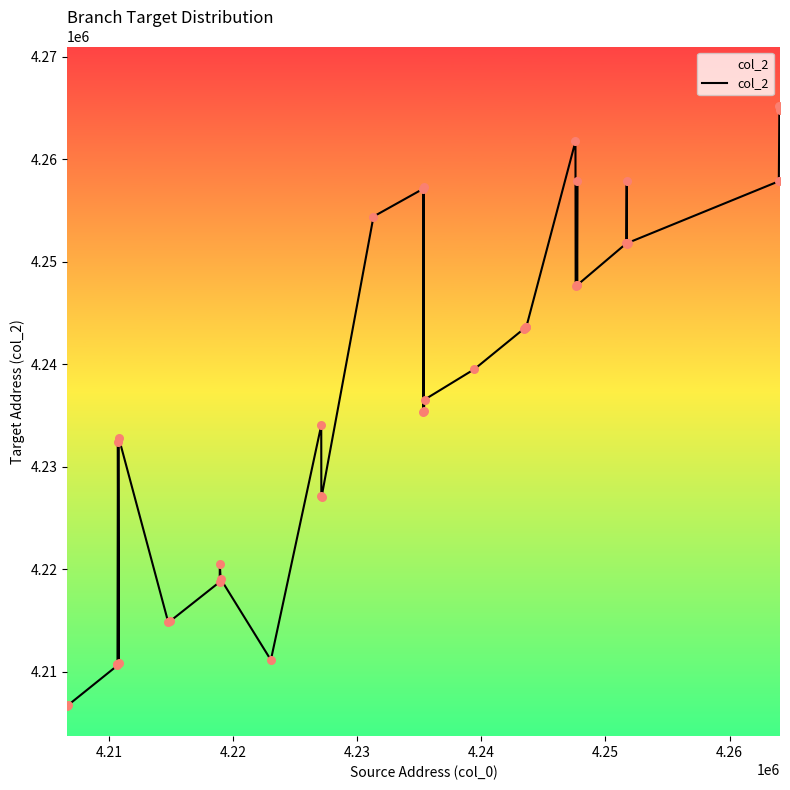

What is the difference between the maximum and minimum values?

58504